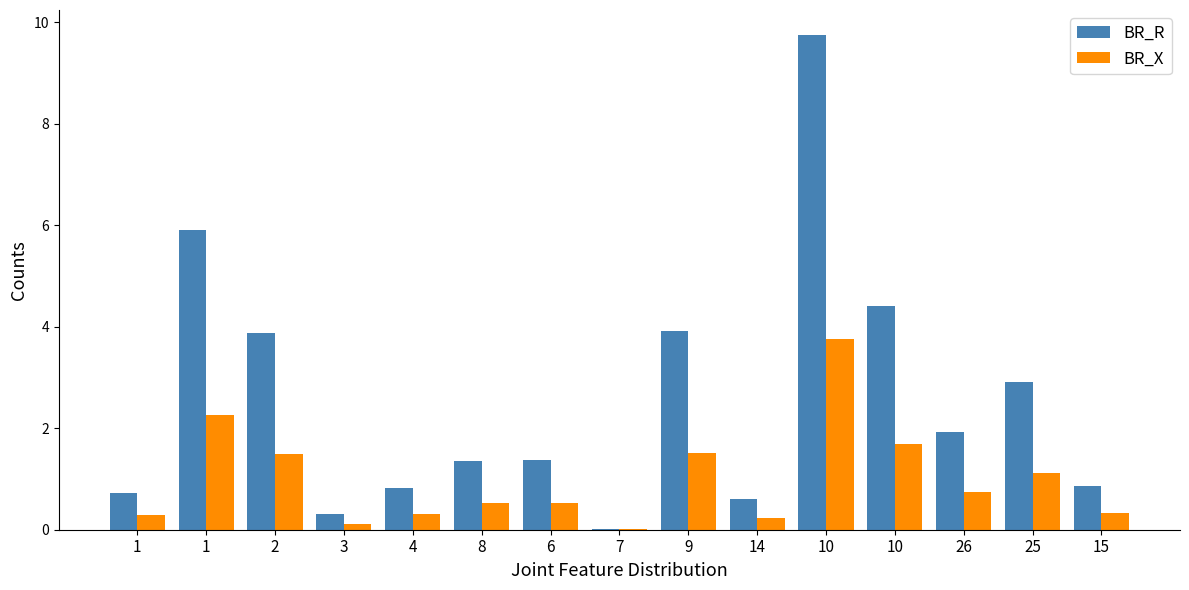

What are all the series names shown in the legend?

BR_R, BR_X